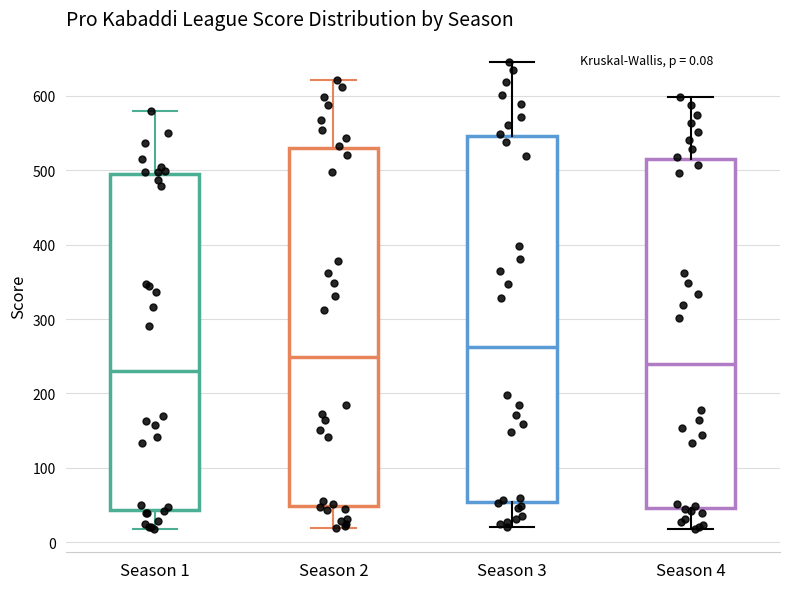

Which box has the highest median line?

Season 3